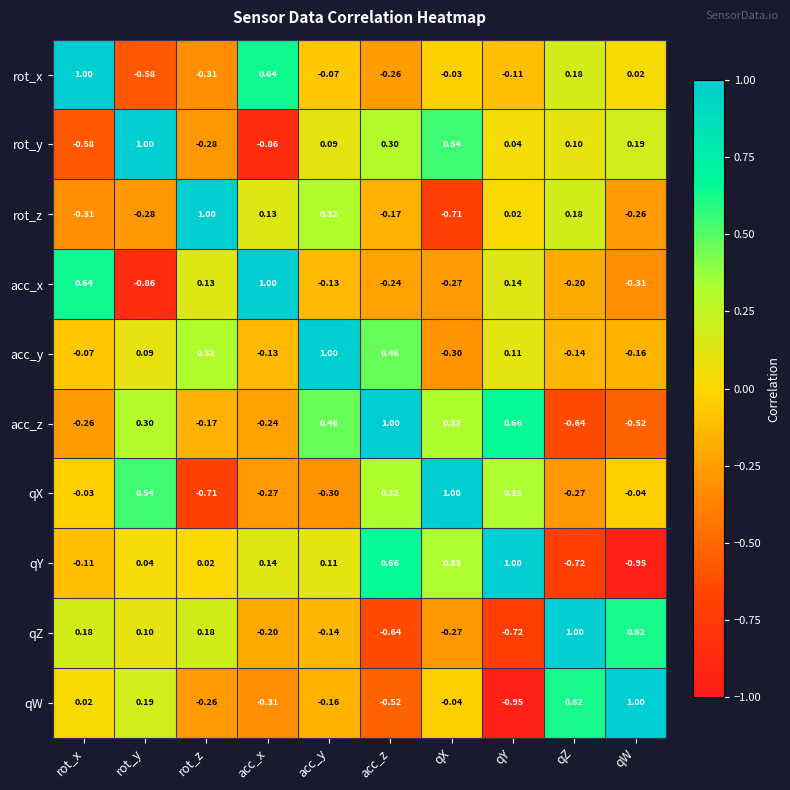

At which category is the sum across all series the highest?

acc_y